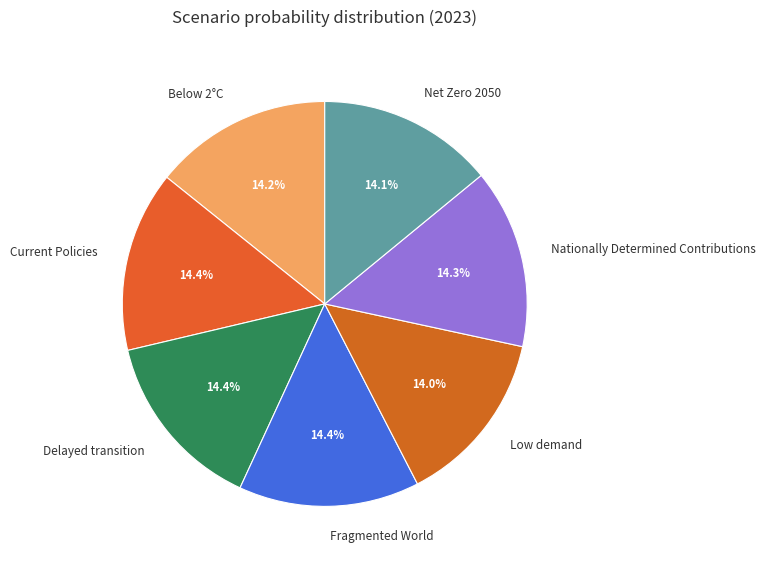

The Current Policies slice represents 2% of the pie. True or false?

False